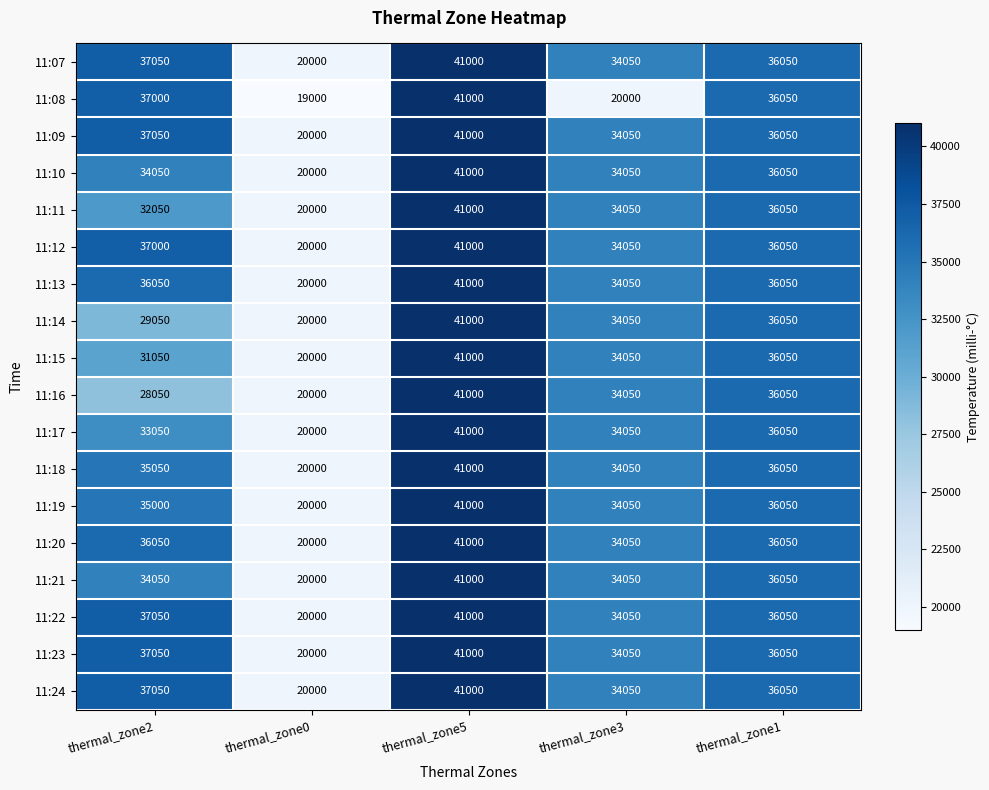

The value of 11:08 at thermal_zone3 is 27320. True or false?

False